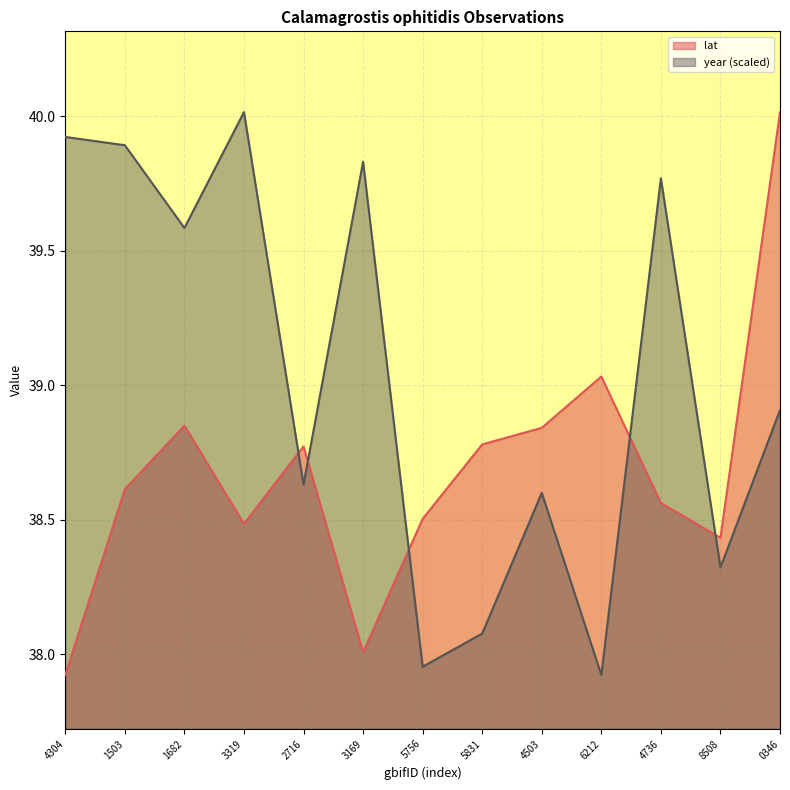

What is the spread (max minus min) of values at 0346?

1.1